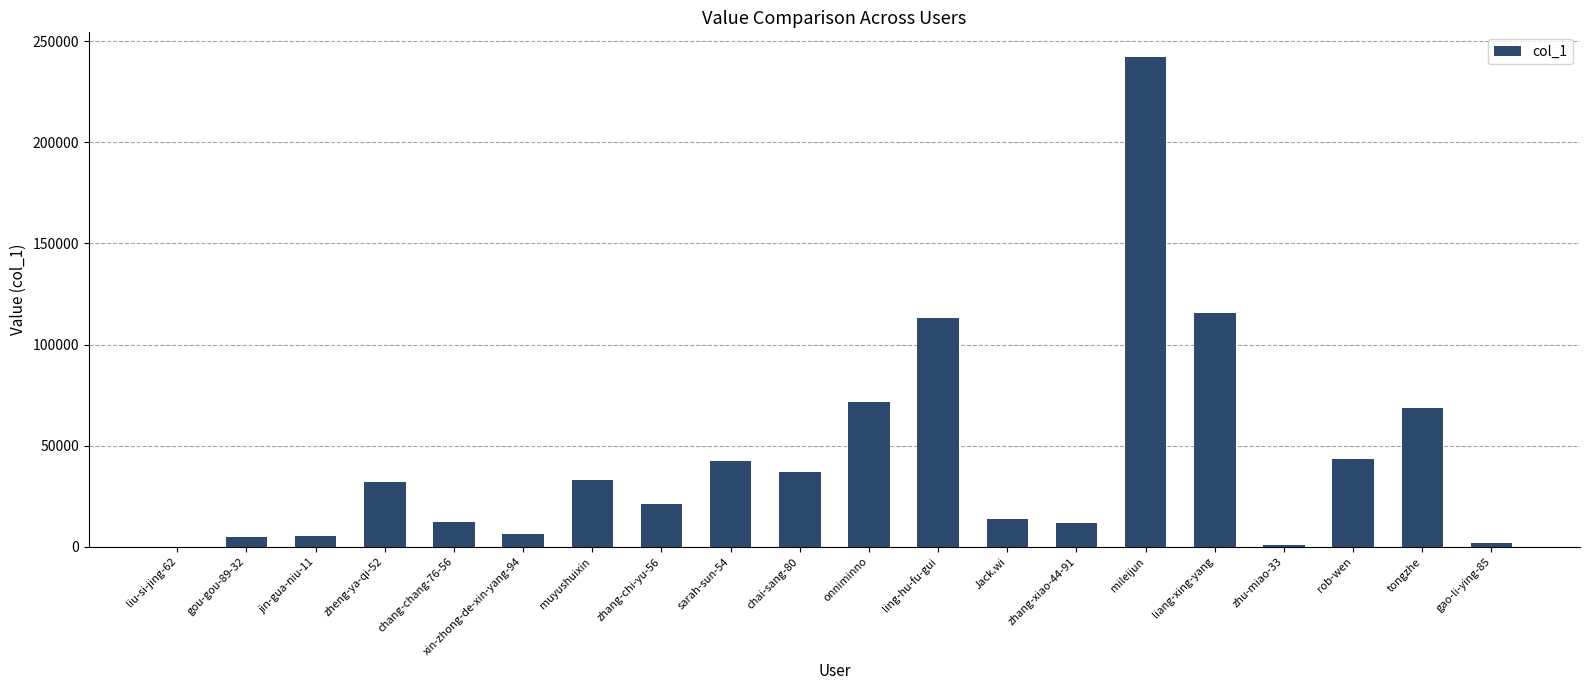

What is the greatest value displayed?

242319